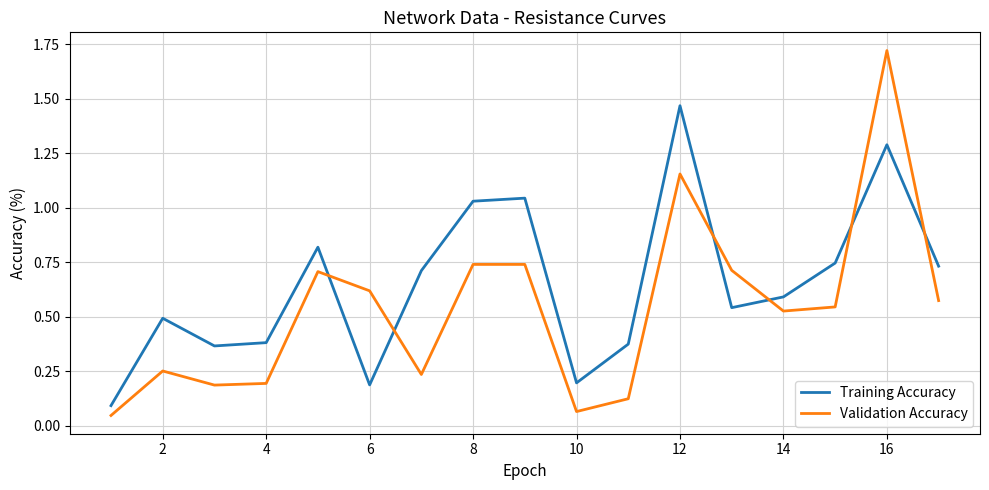

Which series ends up on top after the final intersection of Training Accuracy and Validation Accuracy?

Training Accuracy